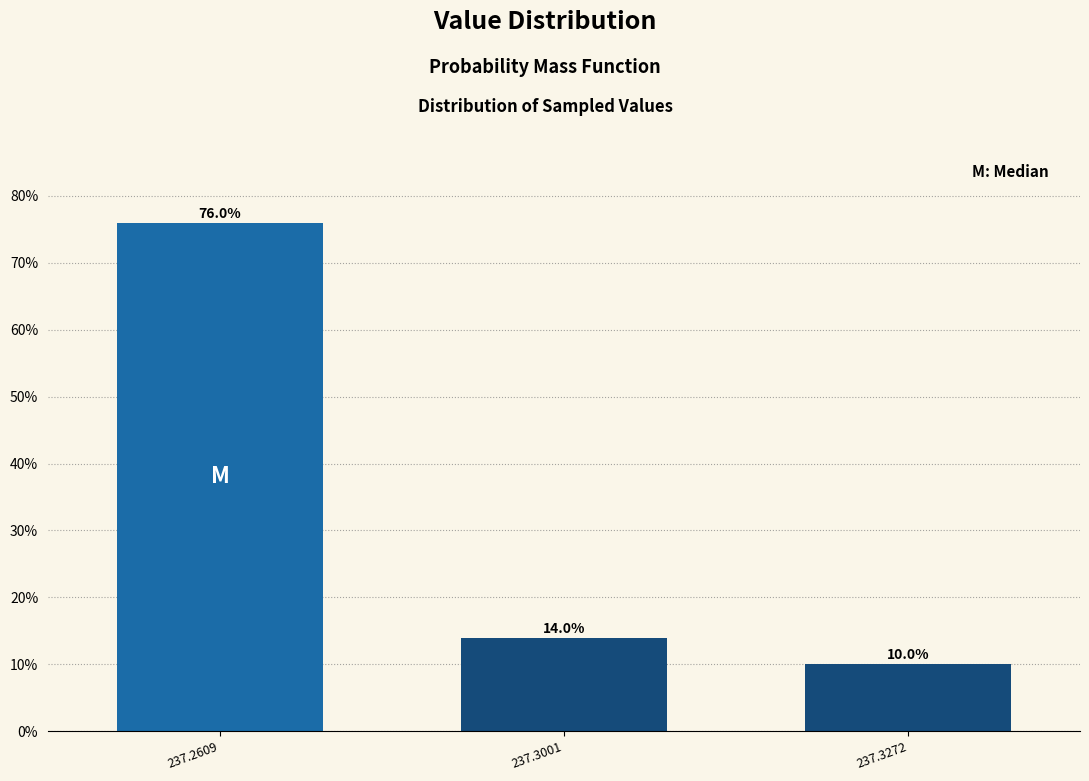

Reading left to right, transcribe all the data shown in this chart.

237.2609=76.0	237.3001=14.0	237.3272=10.0